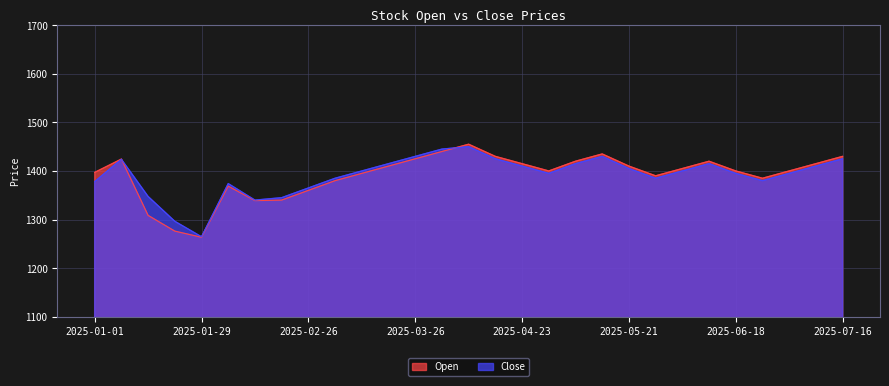

The value of Open at 2025-01-29 is 769.2. True or false?

False